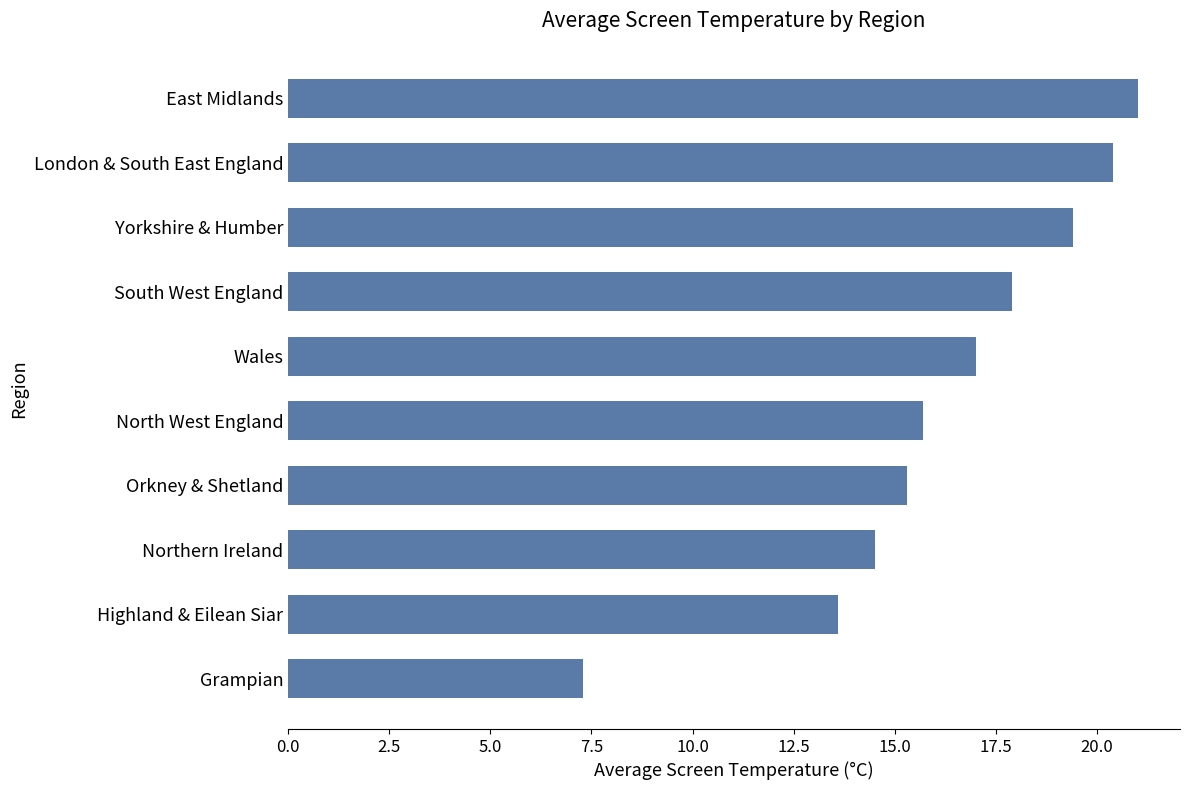

What is the smallest value displayed?

7.3